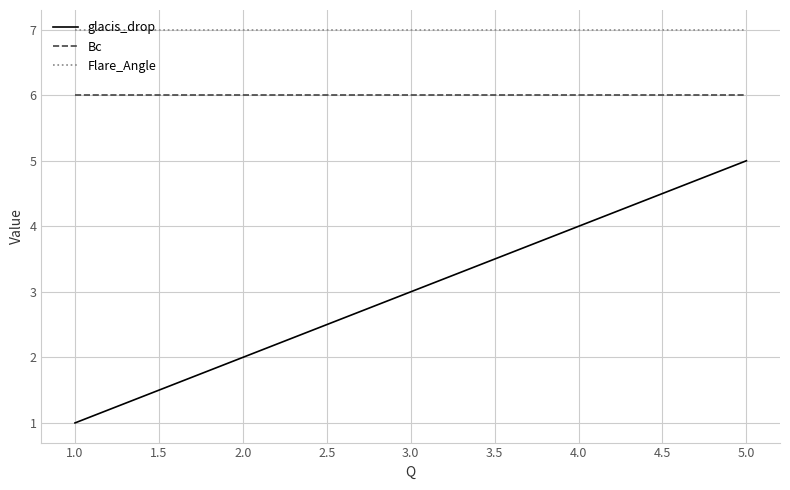

What is the difference between the maximum and second lowest values in the glacis_drop series?

3